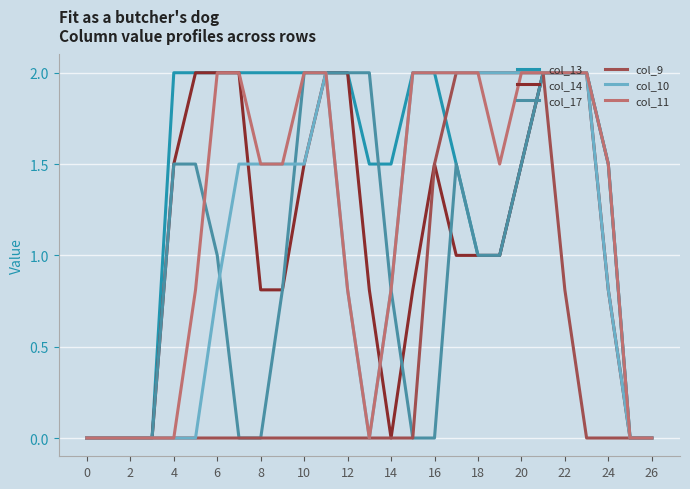

Which series has the largest total across all categories?

col_13